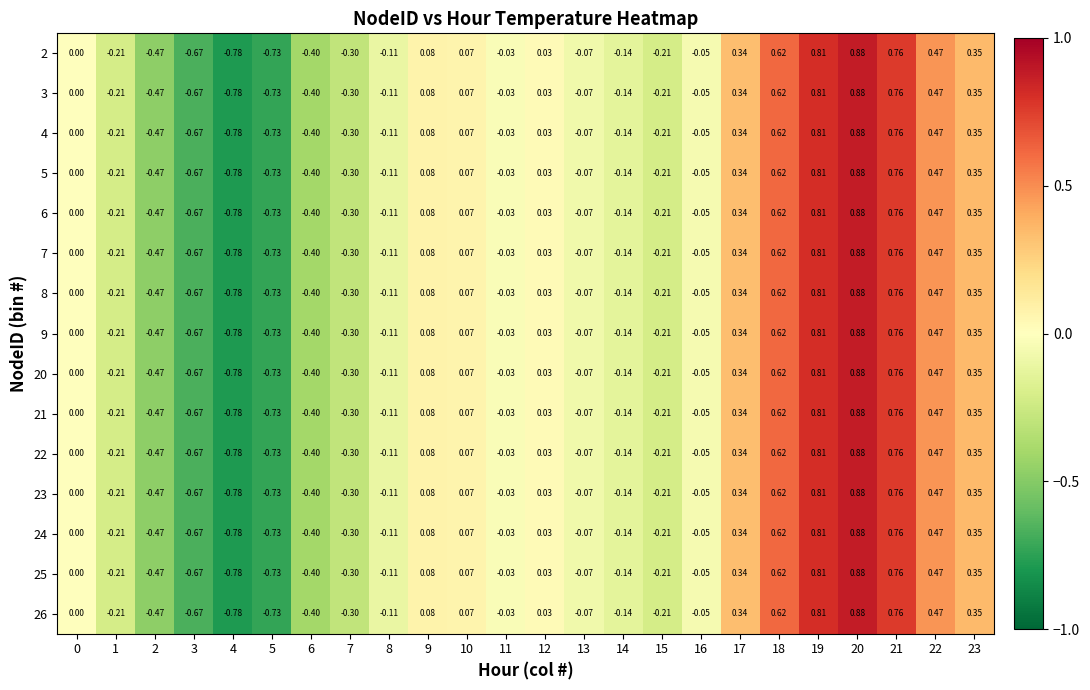

Count the number of data series in this chart.

15